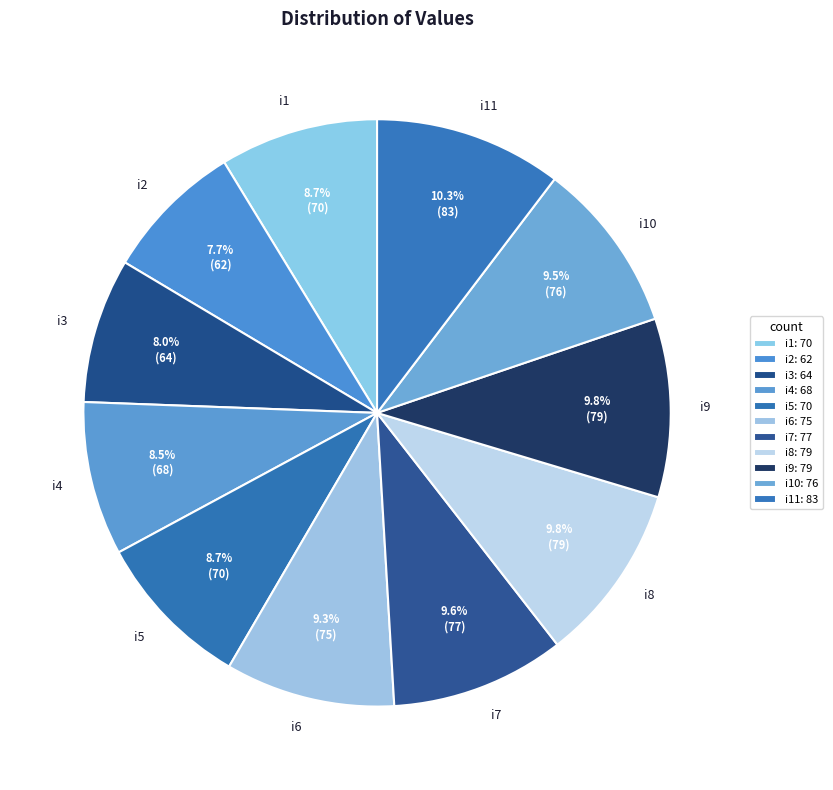

Combined, what portion of the pie is i6 and i4?

17.8%